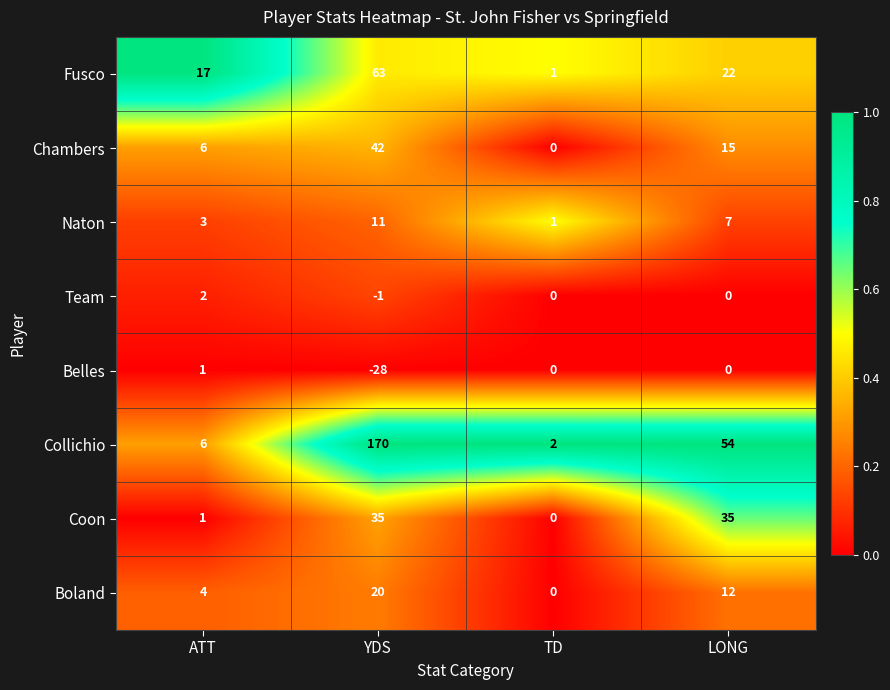

Where is Collichio nearest to the value 86?

LONG